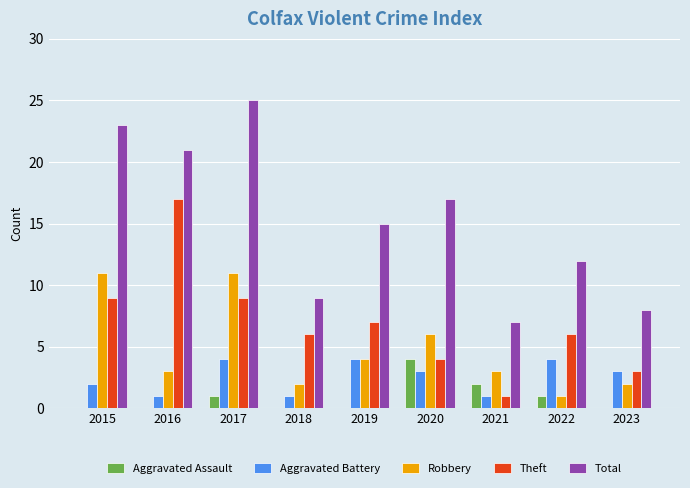

What is the sum of all Robbery values?

43